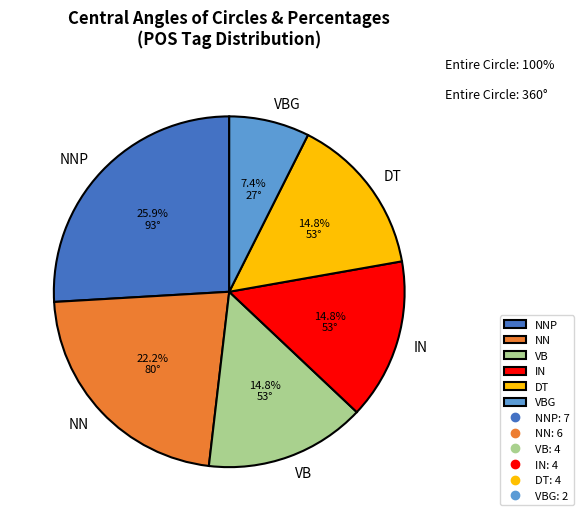

What is the largest slice in the pie chart?

NNP